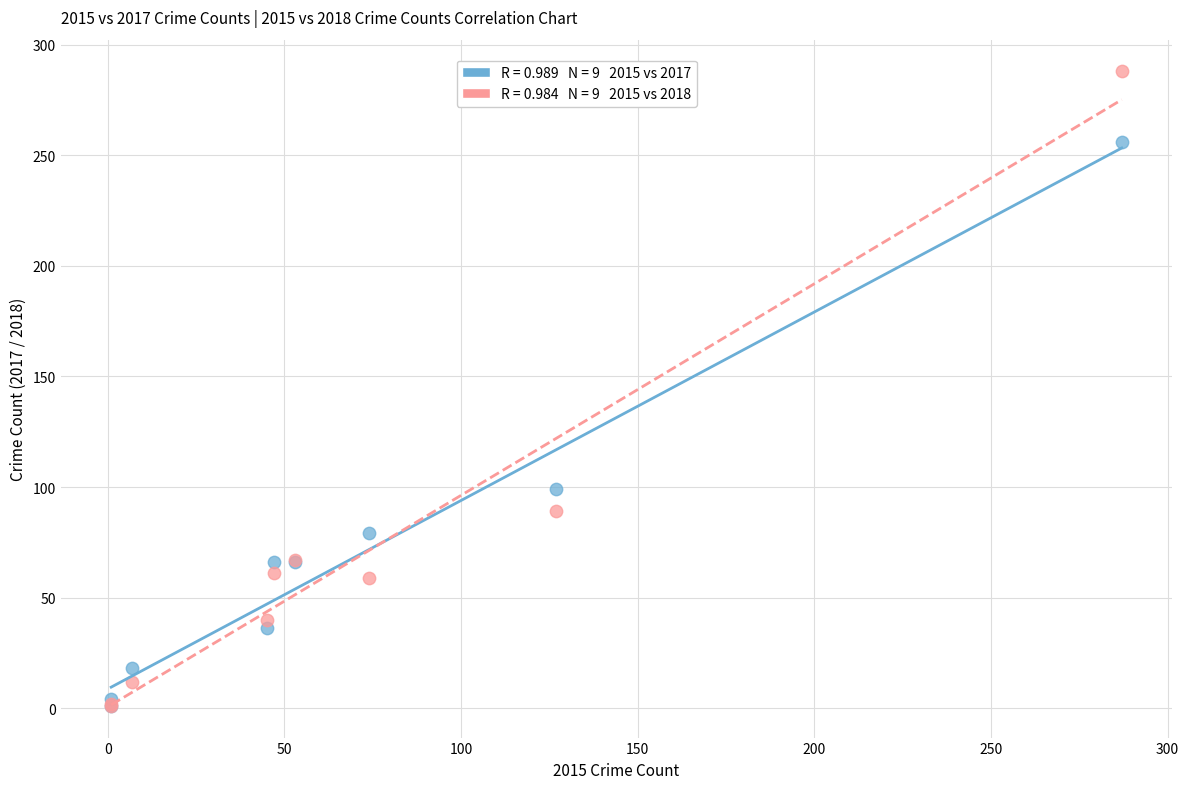

Across all series, what Y value is closest to 144?

99